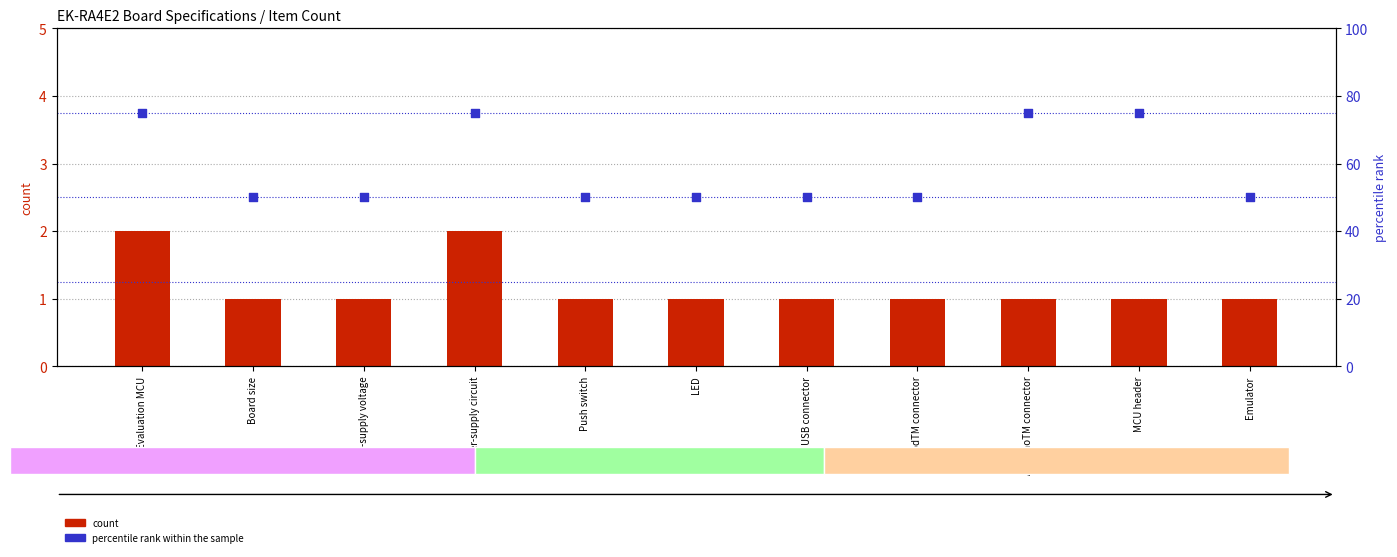

Which series has the largest Y range (max minus min)?

percentile rank within the sample